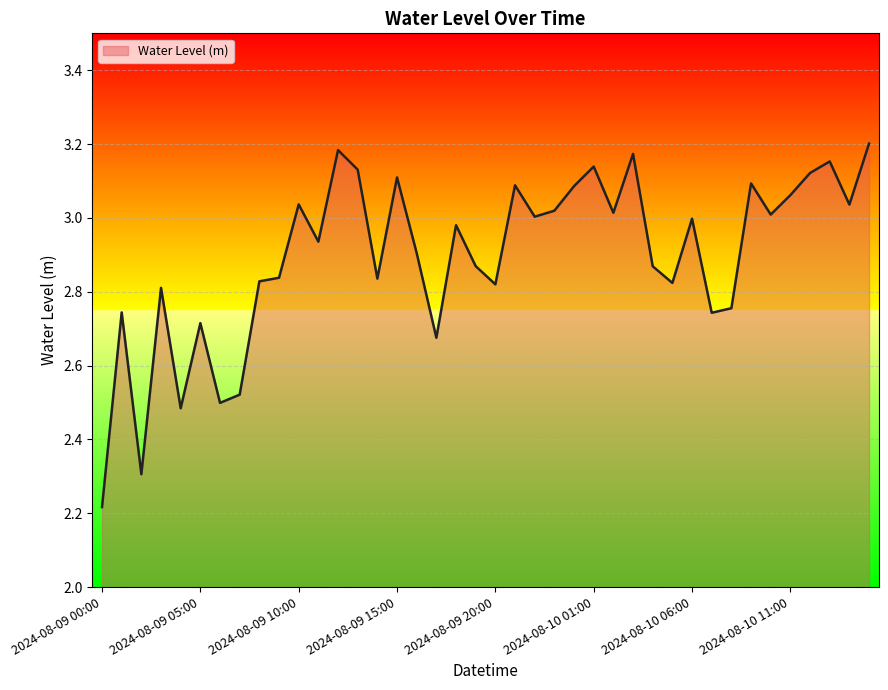

Is this an area chart (filled region under the line)?

Yes